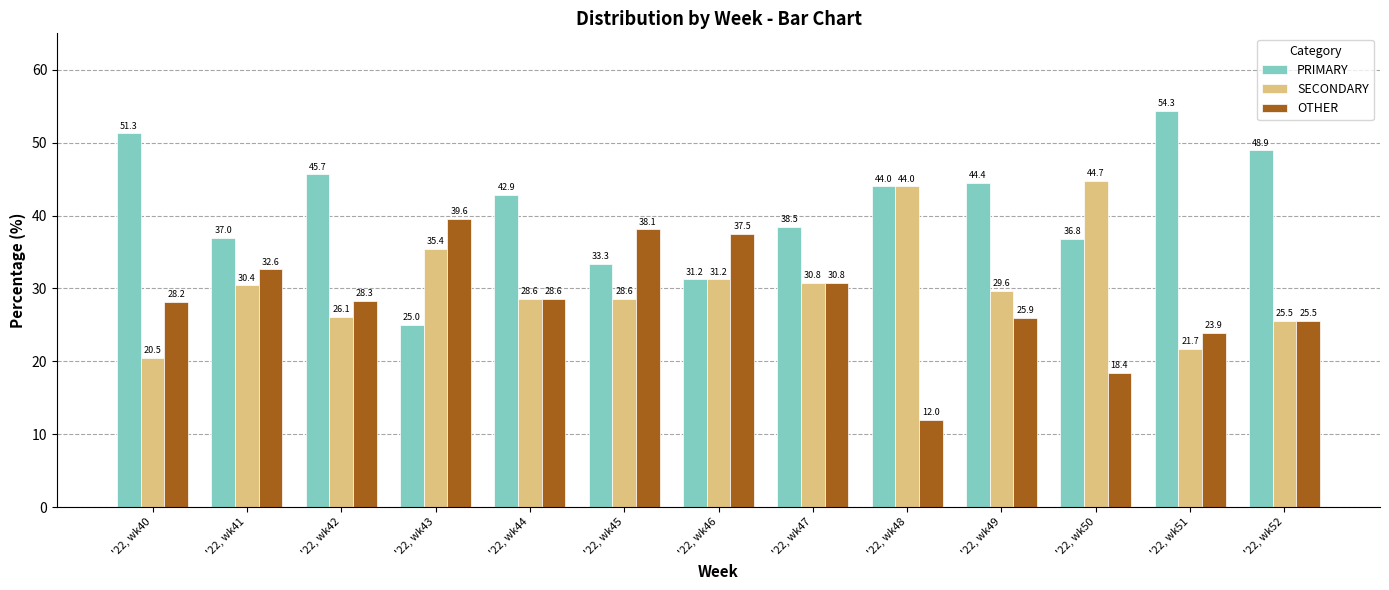

At which label is PRIMARY closest to 39?

'22, wk47